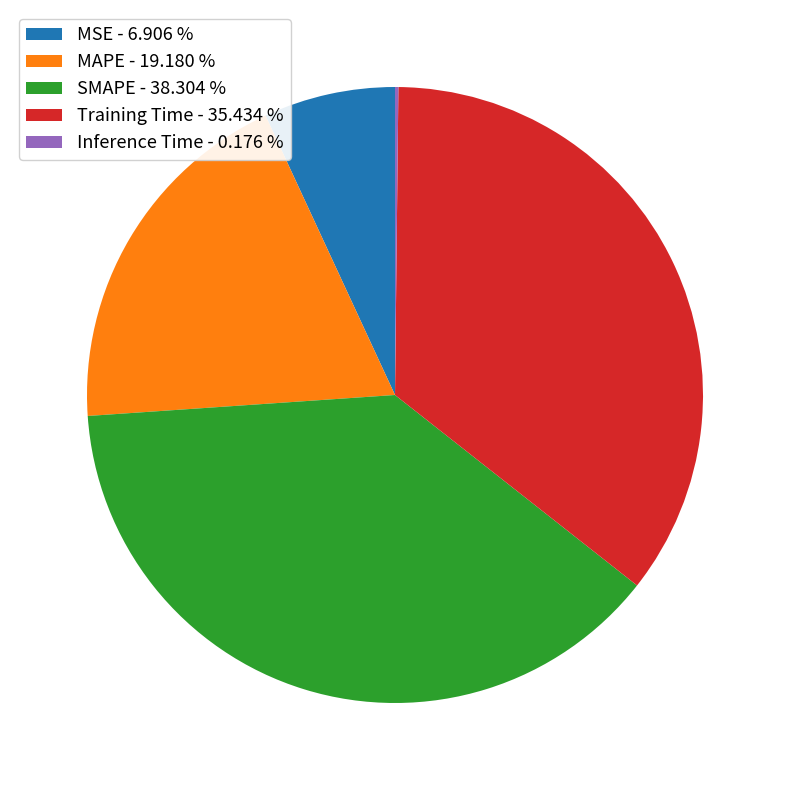

Is it true that MAPE is 19% of the pie?

True